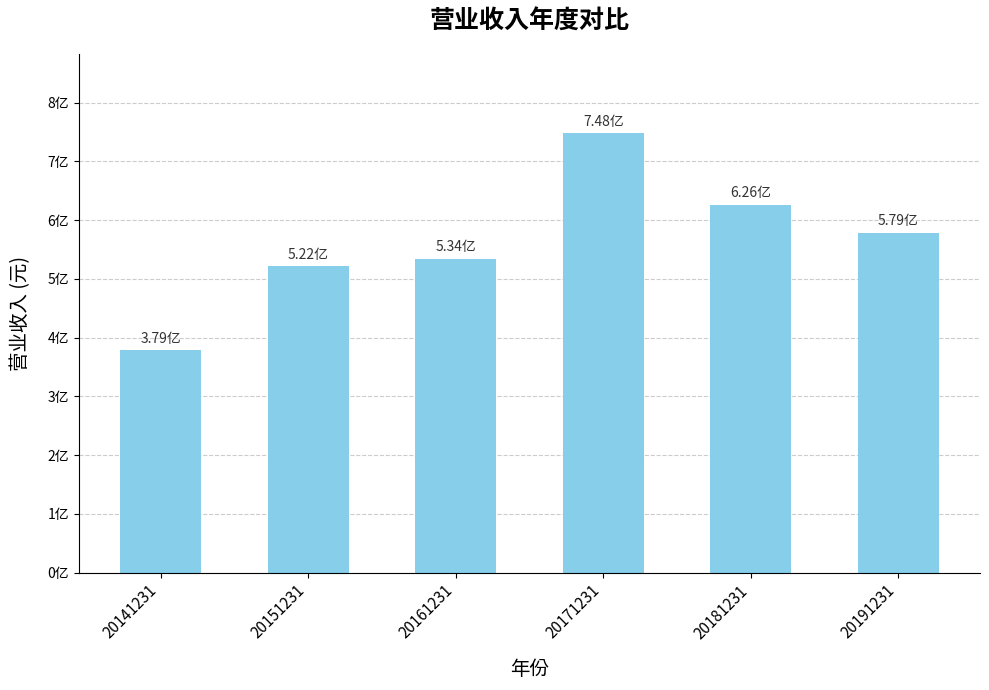

What is the smallest value displayed?

378756392.7